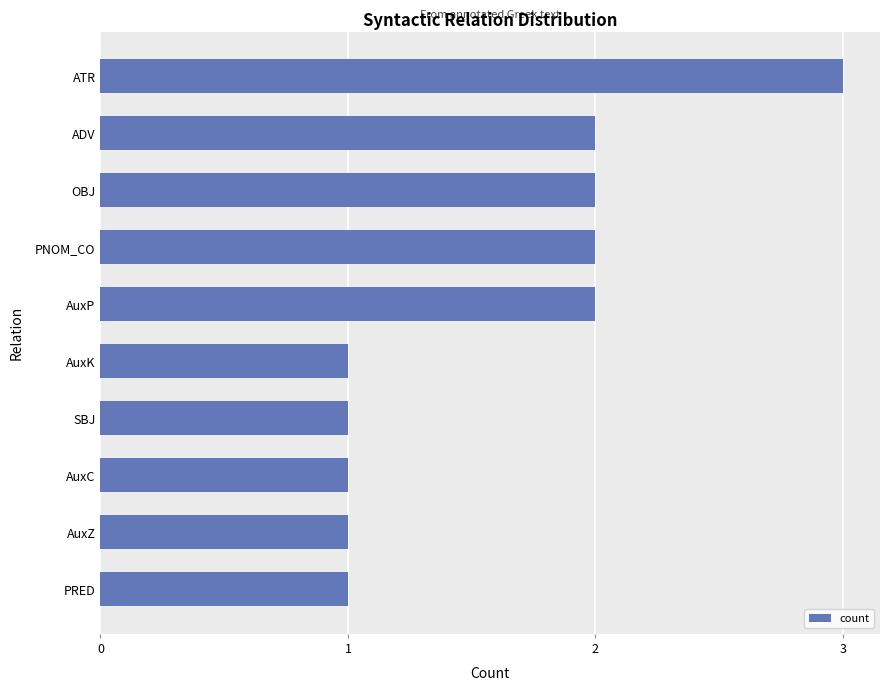

Reading bottom to top, what are all the values shown in this chart?

1	1	1	1	1	2	2	2	2	3